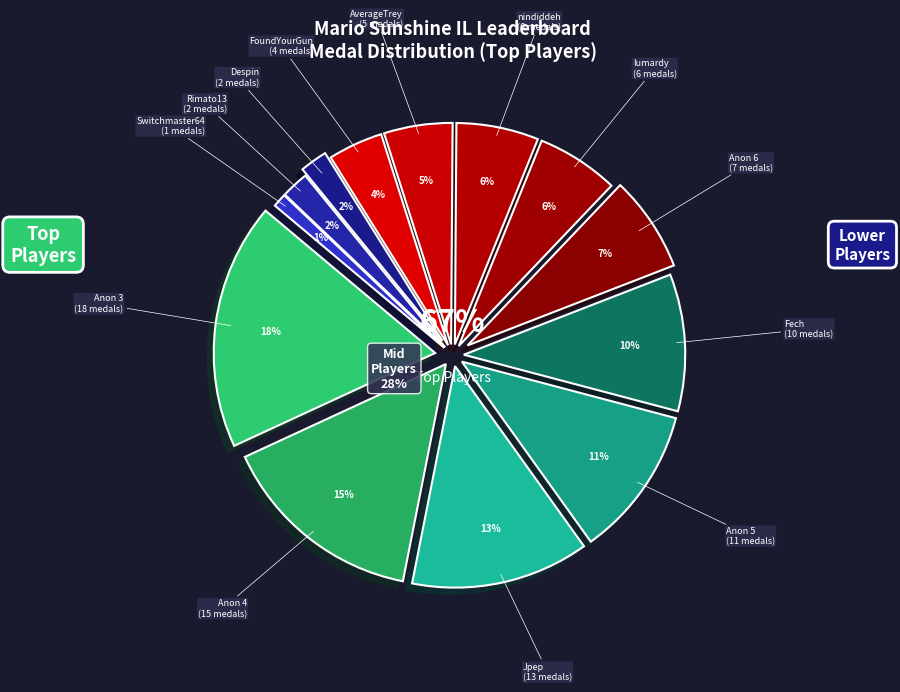

What is the change in value from lumardy to FoundYourGun?

-2